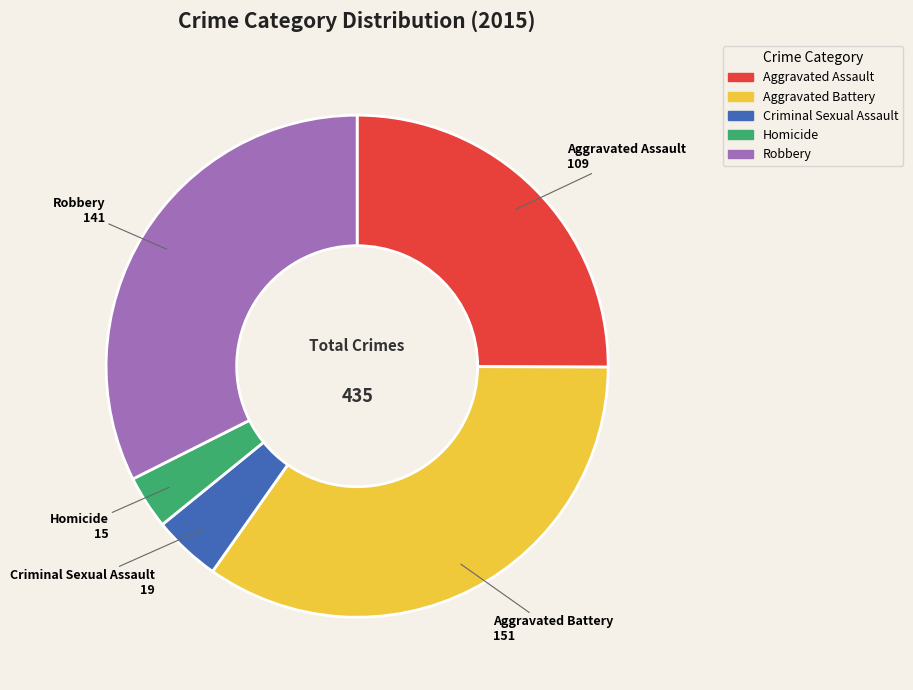

What is the ratio of the value at Criminal Sexual Assault to the value at Aggravated Battery?

0.1